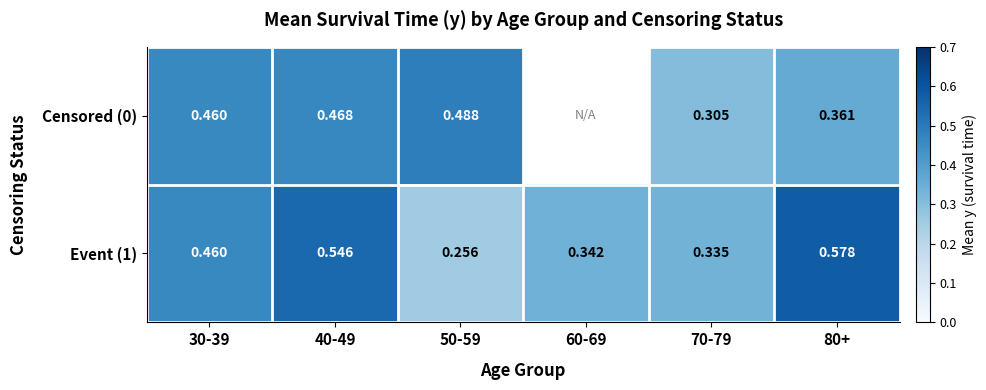

Is it true that Event (1) equals 0.4 at 50-59?

False